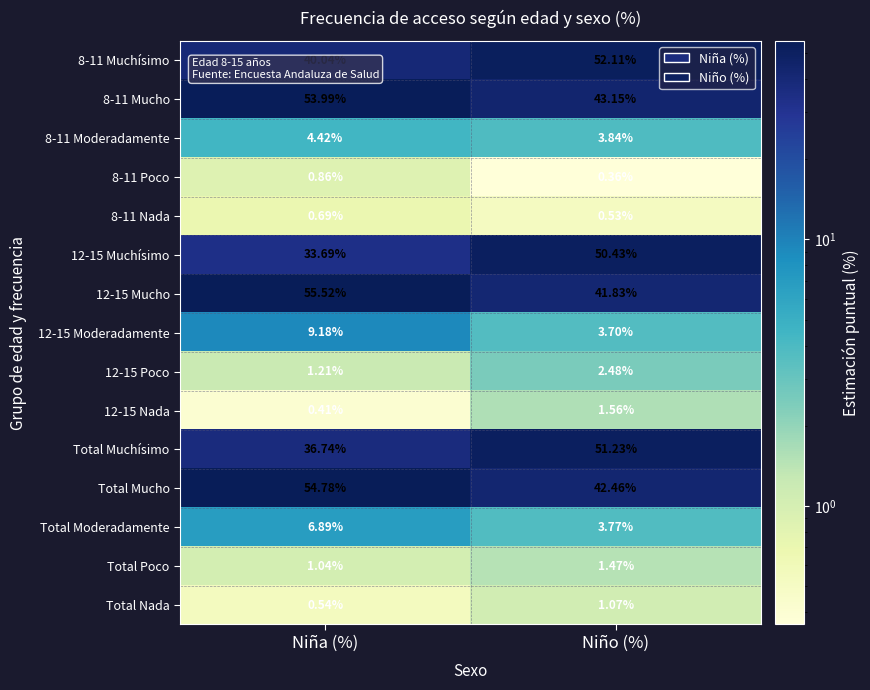

Is the value of Total Moderadamente at Niña (%) greater than the value of Total Poco at Niño (%)?

Yes